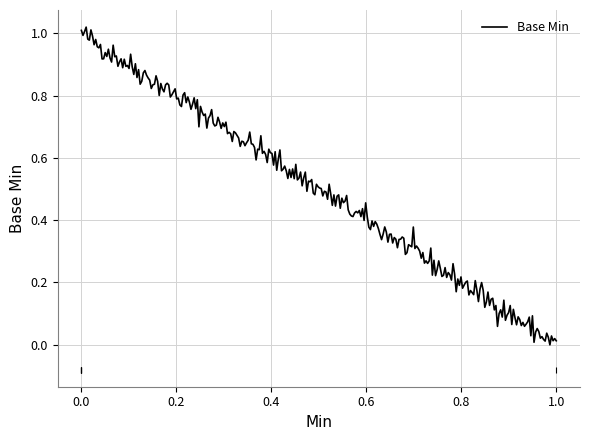

Does the chart have visible grid lines?

Yes